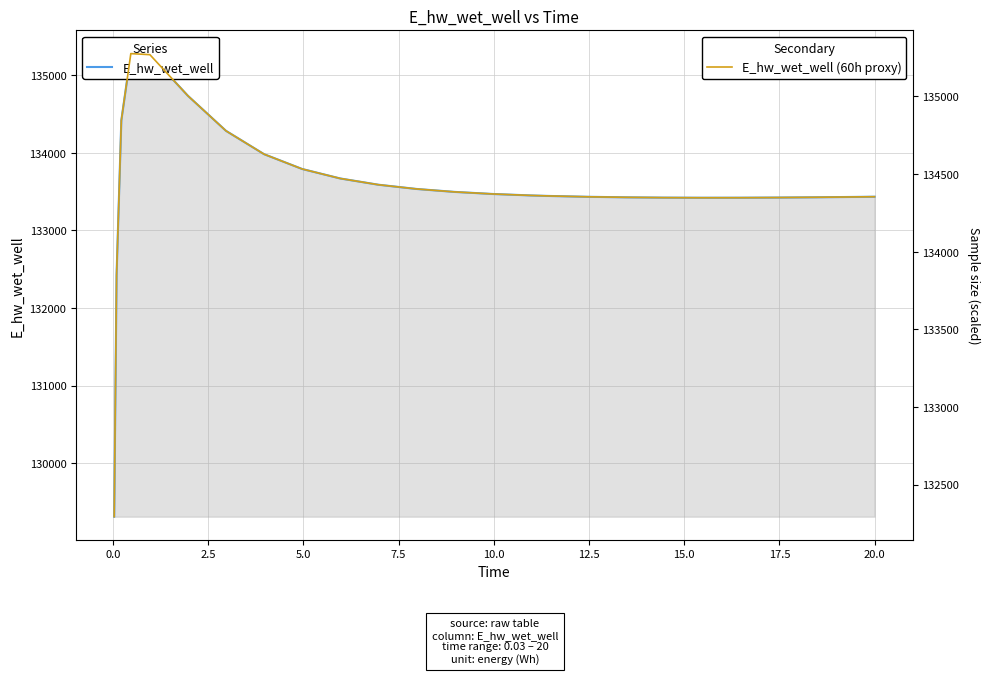

What is the total value across all series at 20.0?

268138.4